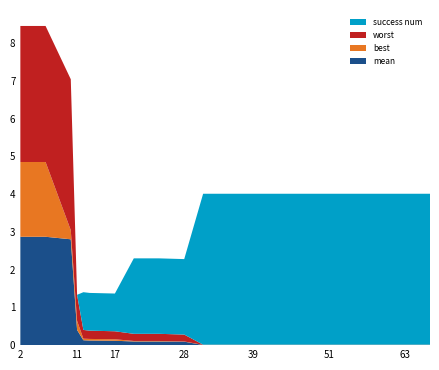

Reading left to right, extract all data points from this chart.

mean: 2=2.9	6=2.9	10=2.8	11=0.4	12=0.1	13=0.1	17=0.1	20=0.1	24=0.1	28=0.1	31=0.0	35=0.0	39=0.0	43=0.0	47=0.0	51=0.0	55=0.0	59=0.0	63=0.0	67=0.0
best: 2=2.0	6=2.0	10=0.2	11=0.2	12=0.0	13=0.0	17=0.0	20=0.0	24=0.0	28=0.0	31=0.0	35=0.0	39=0.0	43=0.0	47=0.0	51=0.0	55=0.0	59=0.0	63=0.0	67=0.0
worst: 2=3.6	6=3.6	10=4.0	11=0.7	12=0.2	13=0.2	17=0.2	20=0.2	24=0.2	28=0.2	31=0.0	35=0.0	39=0.0	43=0.0	47=0.0	51=0.0	55=0.0	59=0.0	63=0.0	67=0.0
success num: 2=0.0	6=0.0	10=0.0	11=0.0	12=1.0	13=1.0	17=1.0	20=2.0	24=2.0	28=2.0	31=4.0	35=4.0	39=4.0	43=4.0	47=4.0	51=4.0	55=4.0	59=4.0	63=4.0	67=4.0